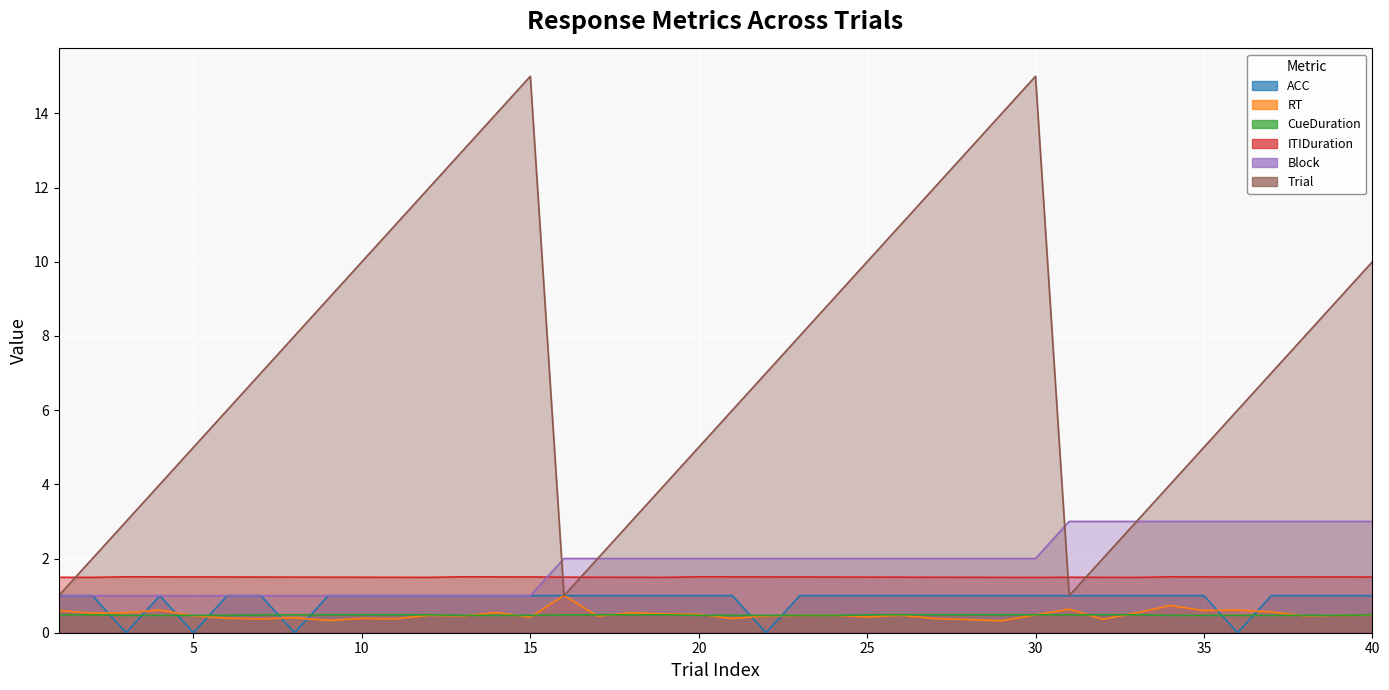

True or false: ACC has more than 0 interior local peaks.

True